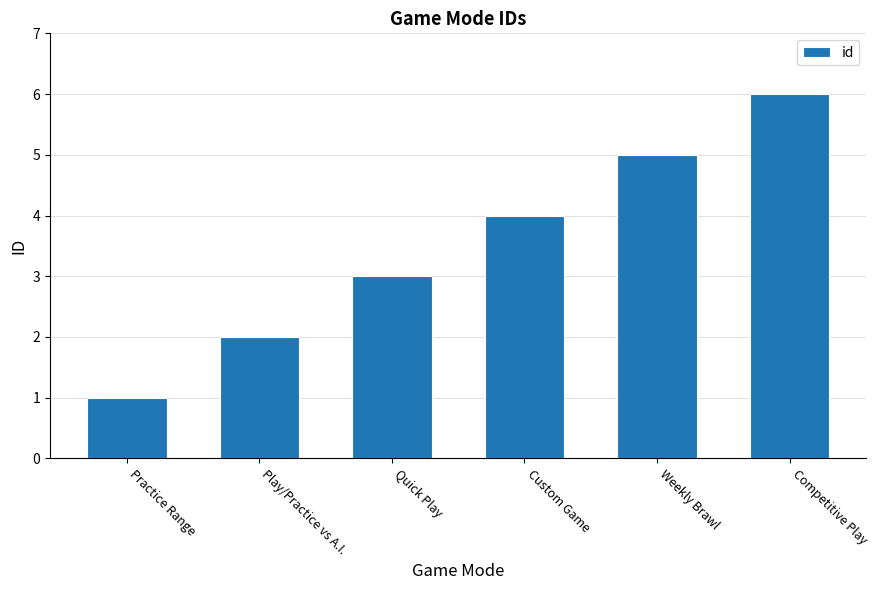

What is the change in value from Play/Practice vs A.I. to Custom Game?

+2